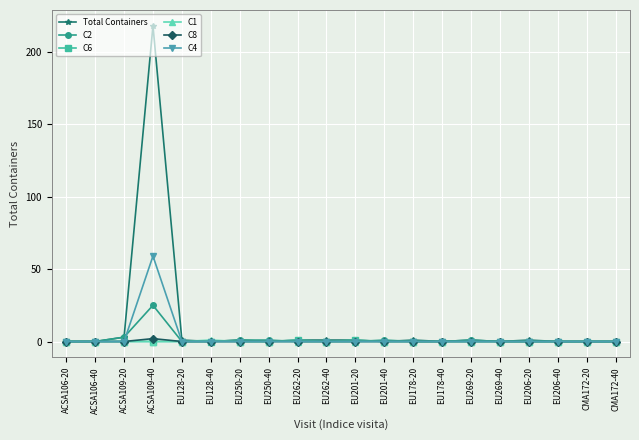

What is the average value of the Total Containers series?

11